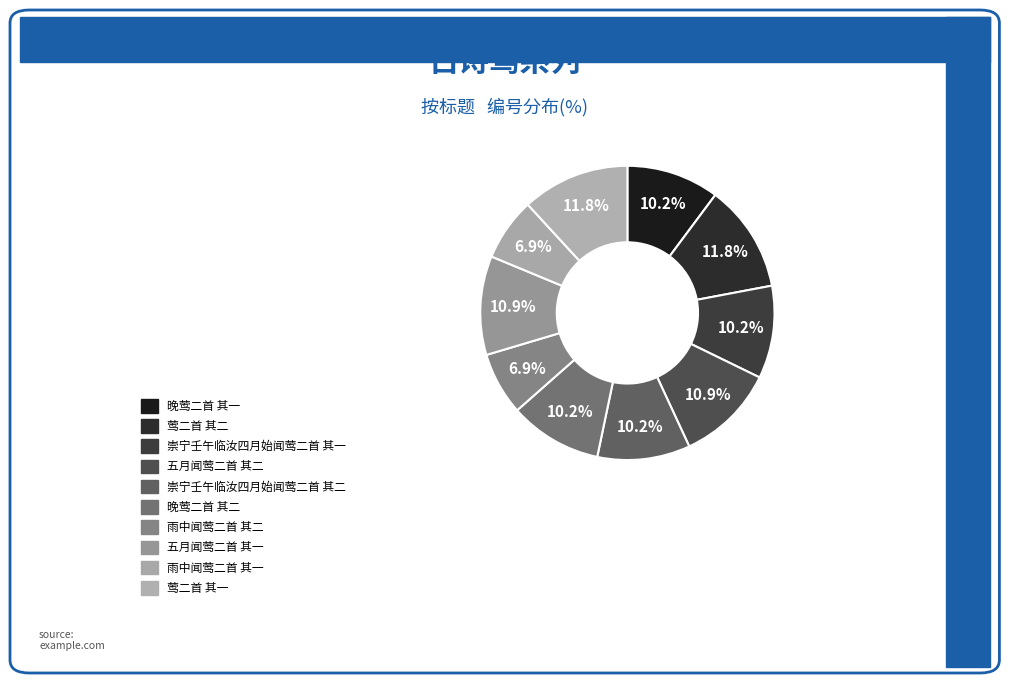

Which category has the biggest portion of the pie?

莺二首 其二